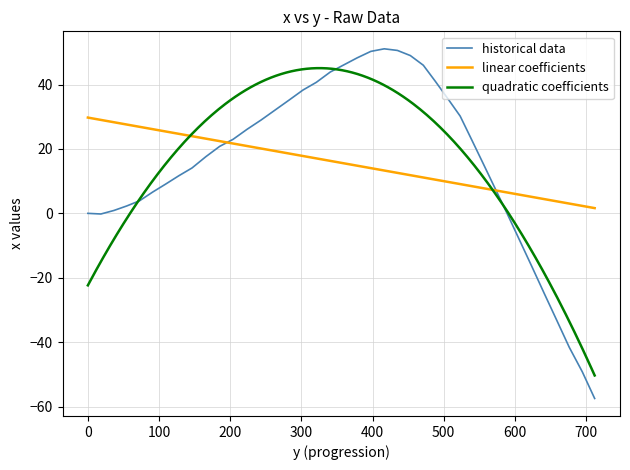

Reading left to right, what are all the values shown in this chart?

0.0	-0.2	0.9	2.3	3.9	6.6	9.1	11.7	14.1	17.6	20.8	23.0	26.1	29.0	32.1	35.2	38.3	40.7	43.9	46.1	48.3	50.3	51.1	50.6	49.0	46.0	41.0	35.7	30.2	22.8	15.3	7.6	-0.2	-8.3	-16.5	-24.9	-33.2	-41.6	-49.2	-57.5